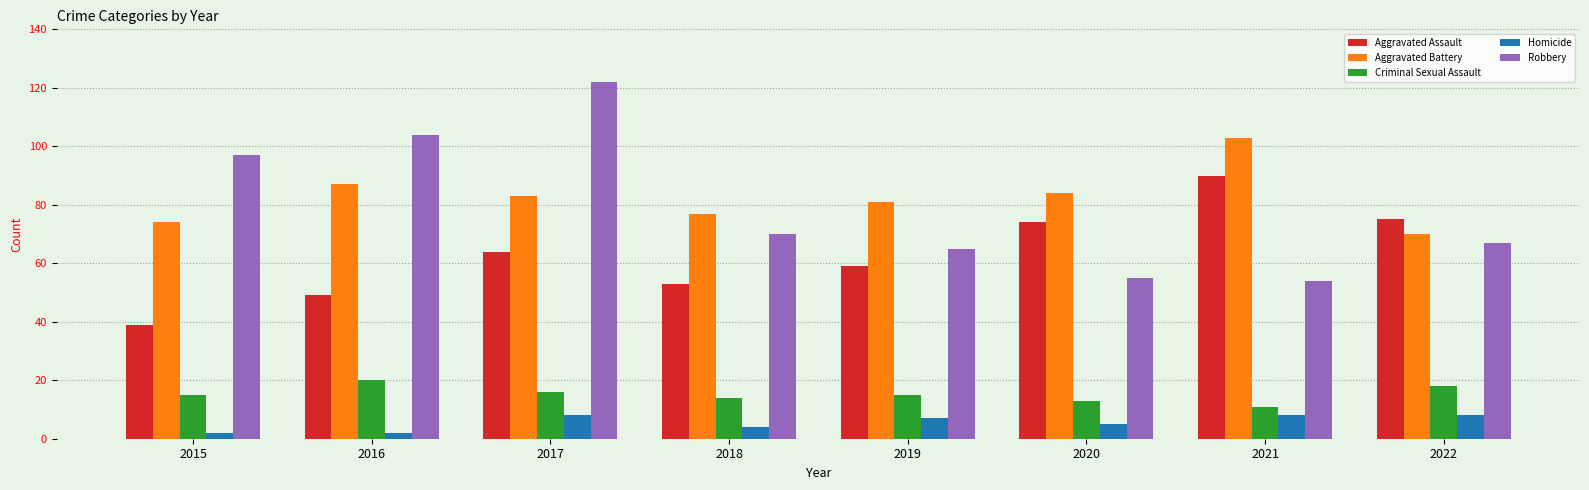

The Robbery series shows 203 at 2017. True or false?

False